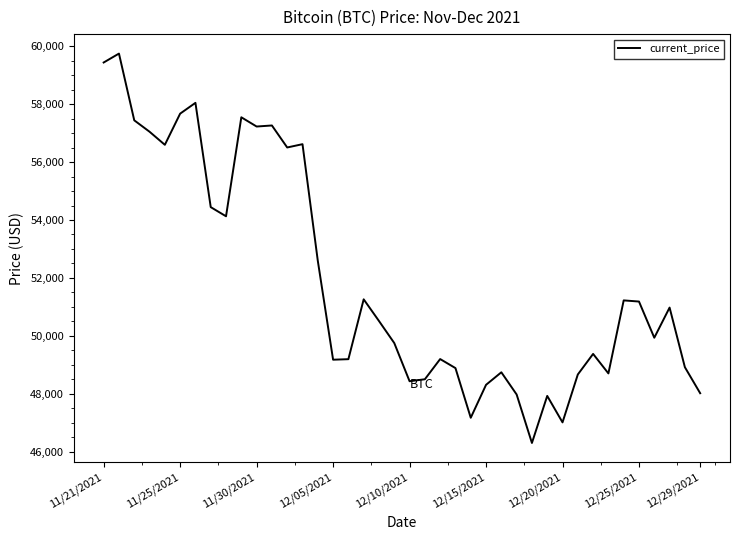

What is the smallest value displayed?

46296